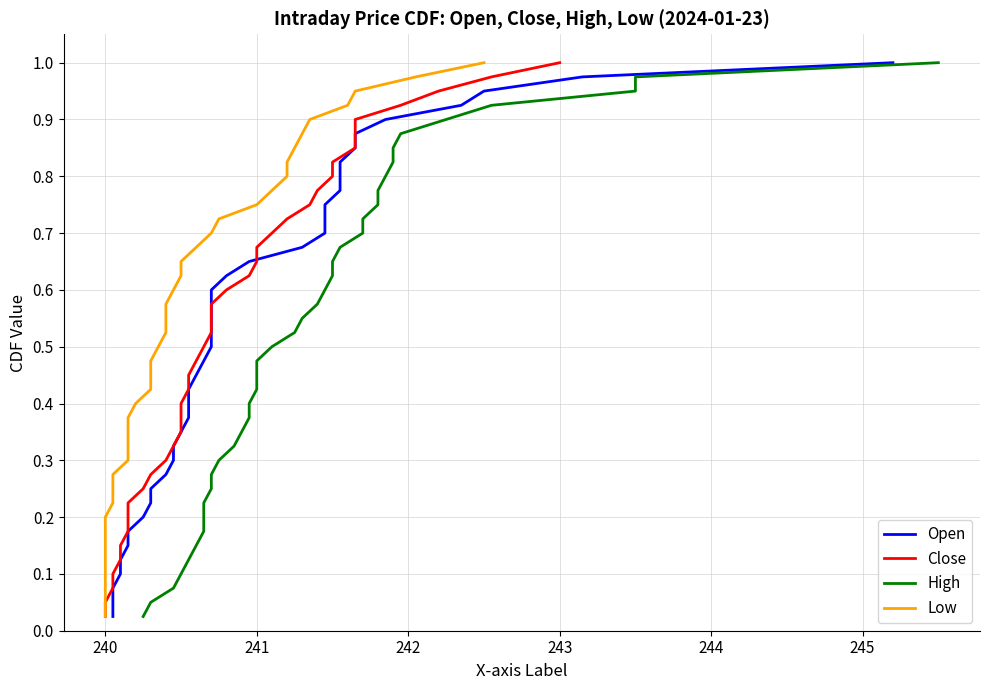

How many lines are shown in the chart?

4